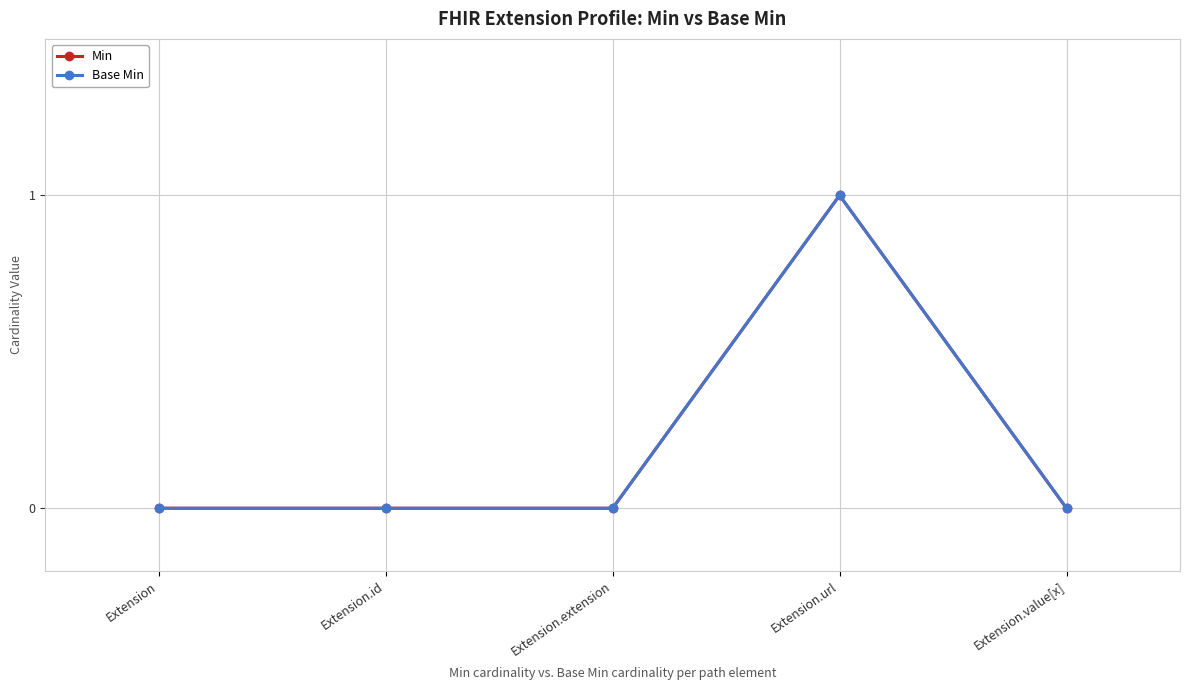

Does the chart have visible grid lines?

Yes